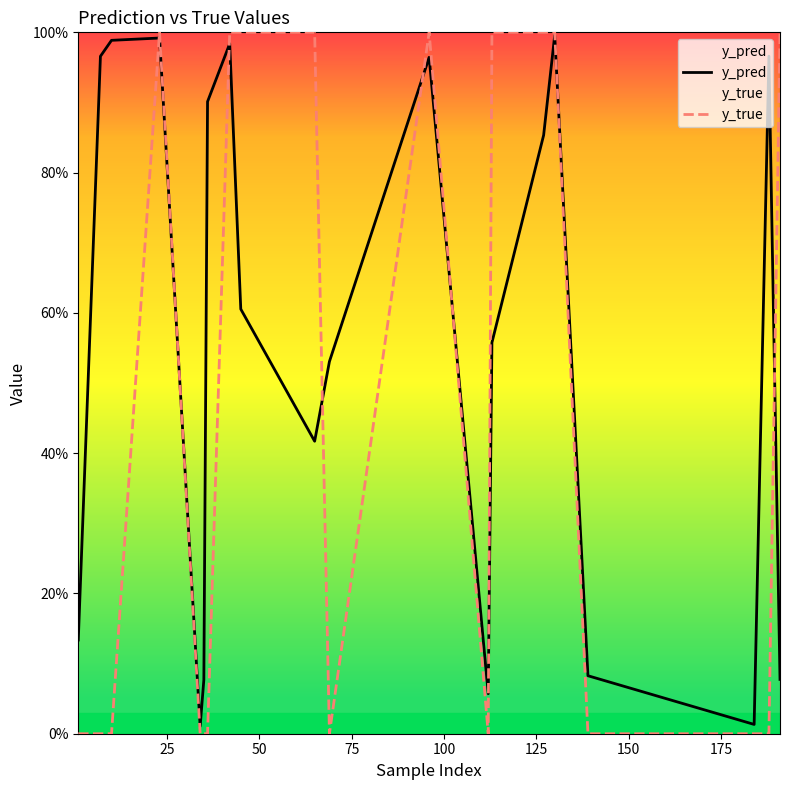

Which series has the largest range (max minus min)?

y_true